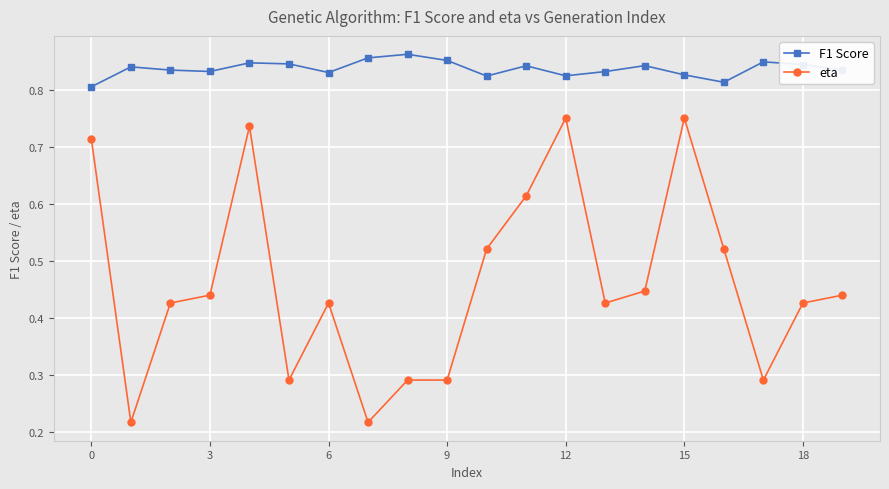

List the series in order of their peak value, highest first.

F1 Score, eta